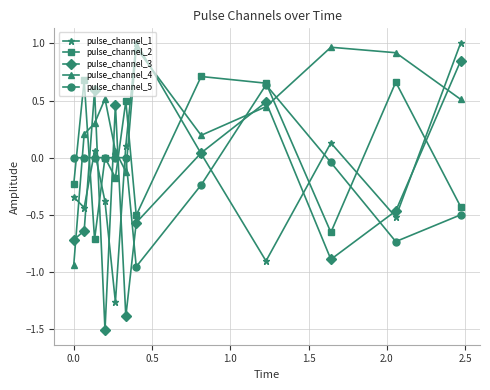

How many categories are shown in the chart?

12